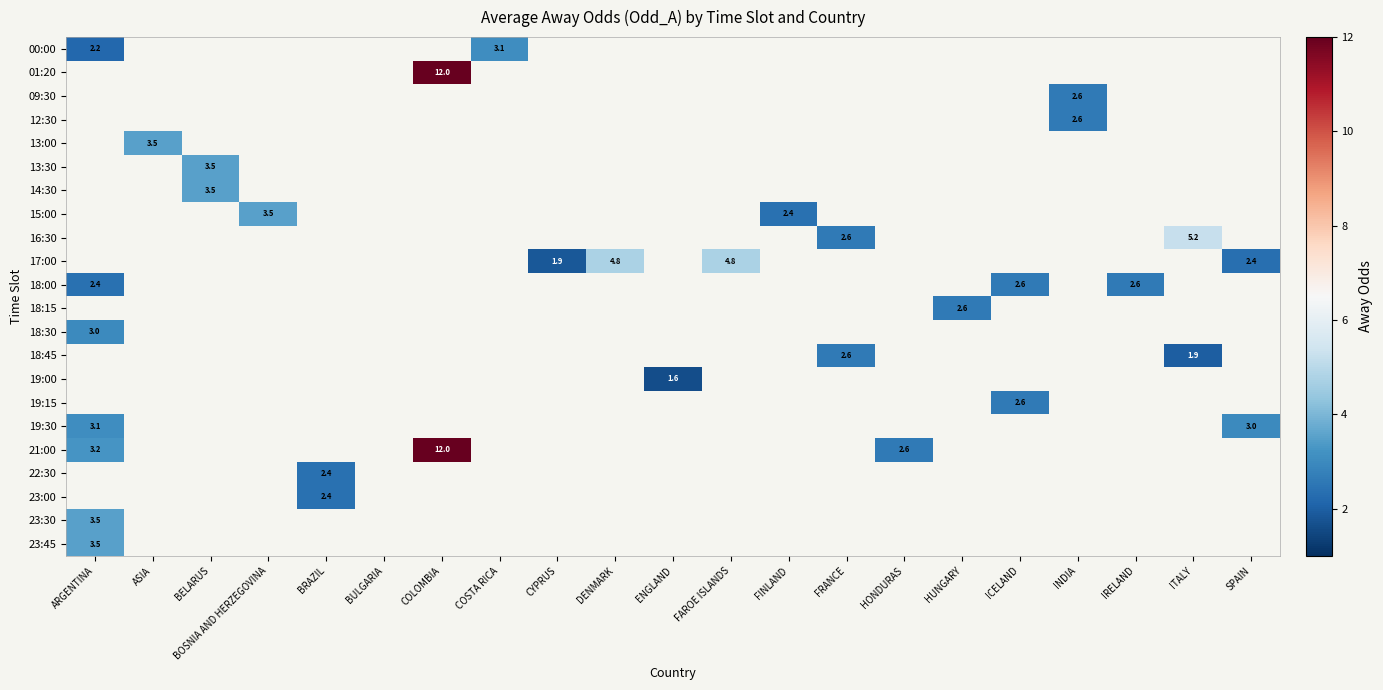

Which series has the widest spread of values?

21:00